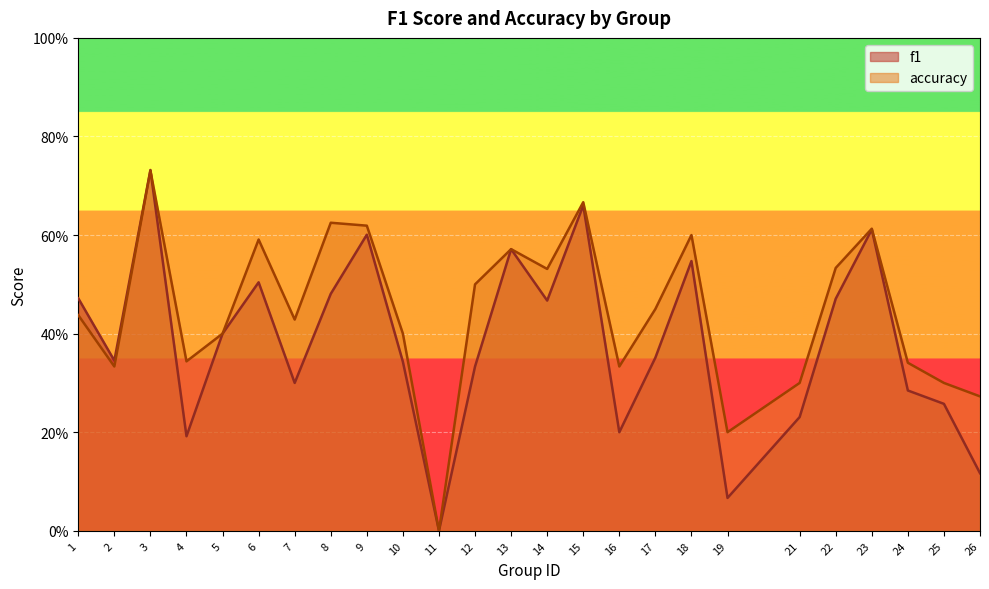

Is the value of accuracy at 21 greater than the value of f1 at 11?

Yes